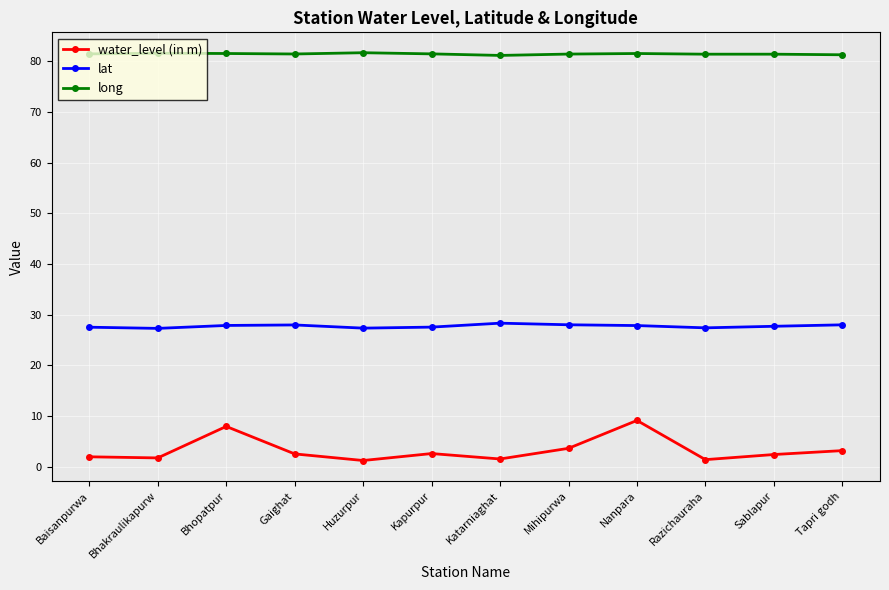

In lat, how many points are higher than both neighbors (excluding endpoints)?

2